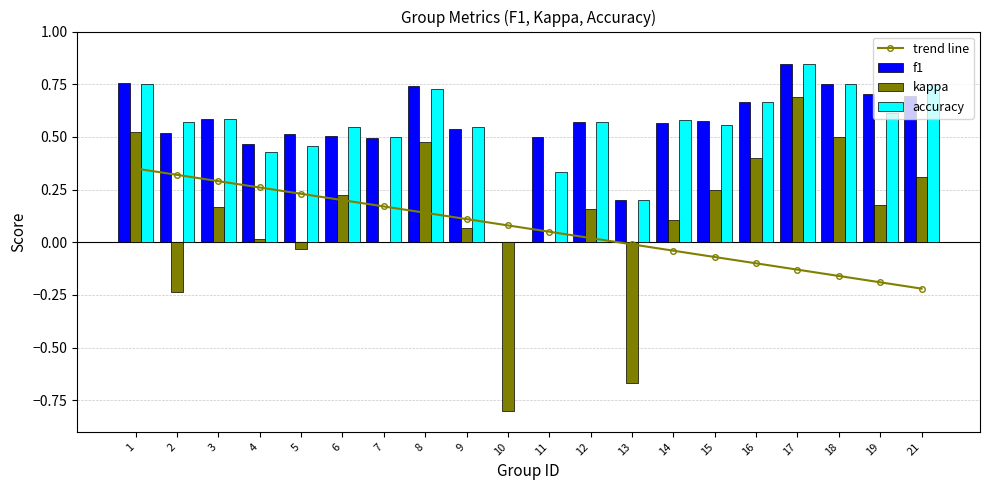

Between 15 and 16, which is larger?

15